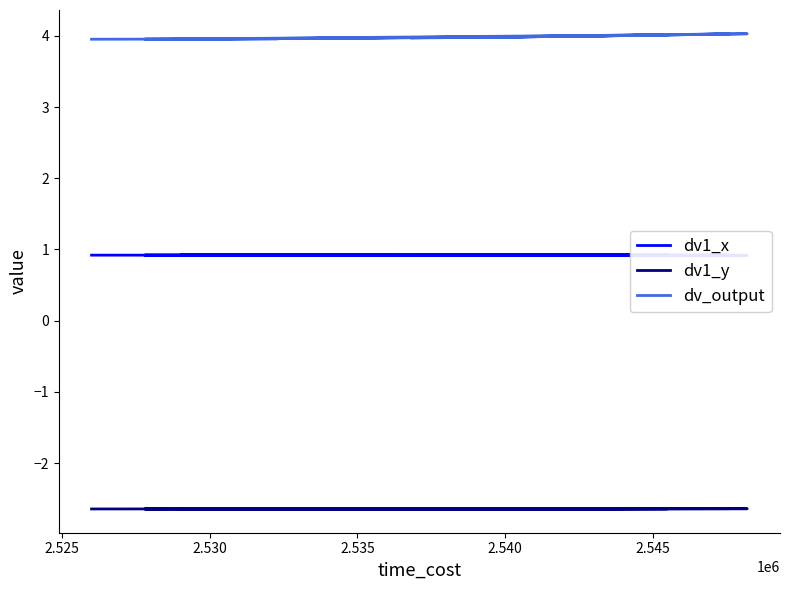

Is the value of dv_output at 18 greater than the value of dv1_y at 7?

Yes